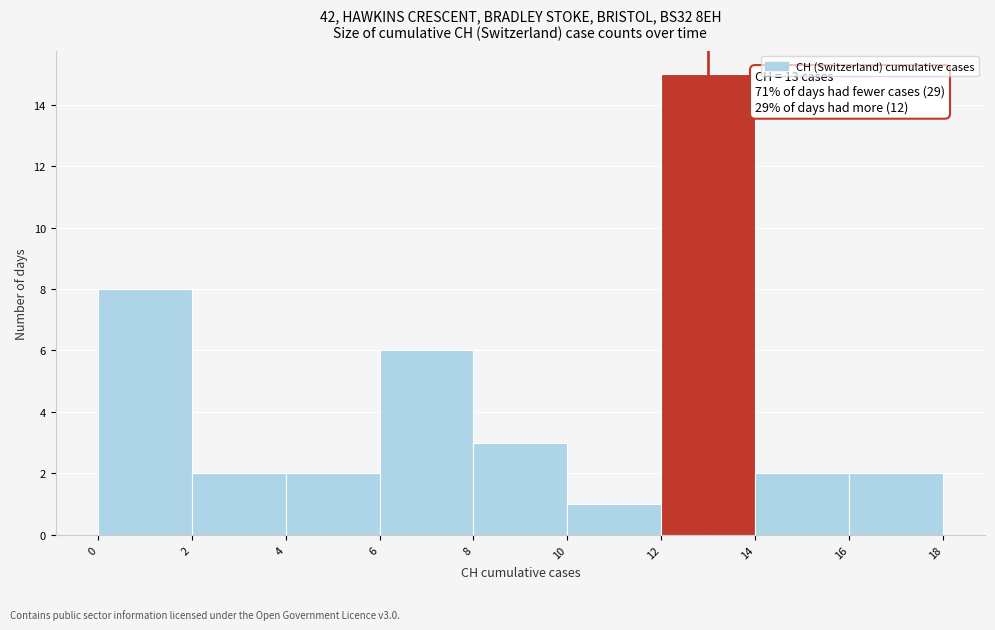

Which range on the x-axis has the tallest bar?

12 to 14